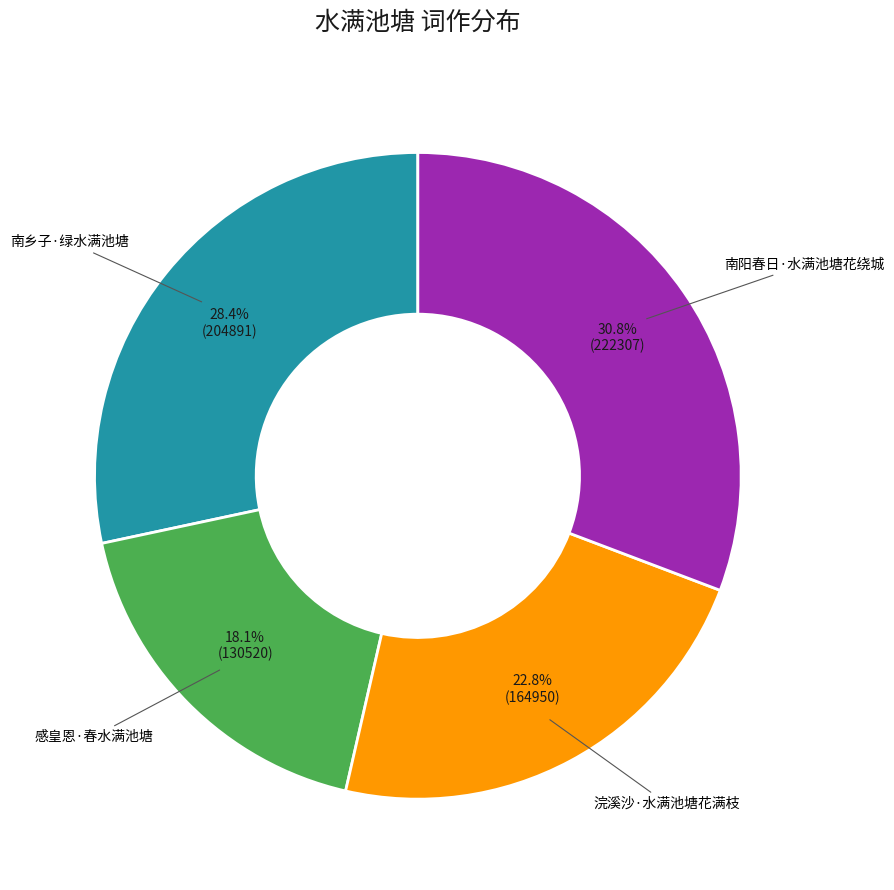

What percentage is the 感皇恩·春水满池塘 slice, to the nearest percent?

18%